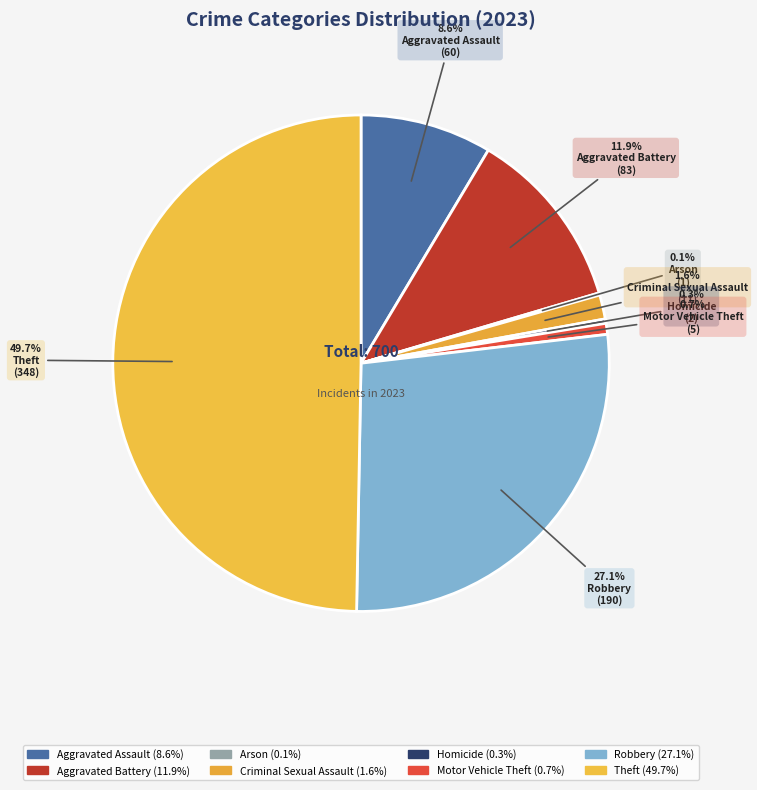

Which category has the smallest portion of the pie?

Arson